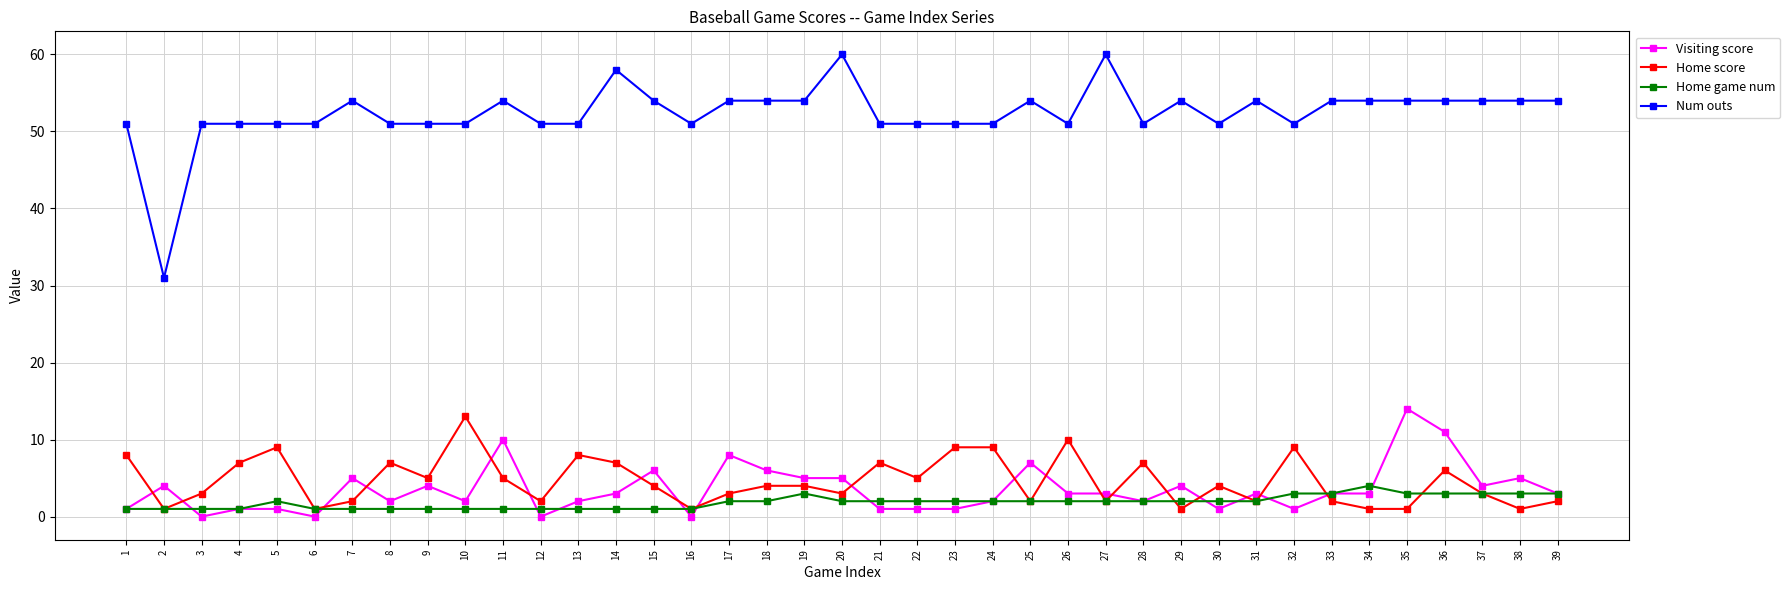

Reading right to left, list all the values displayed in this chart.

Visiting score: 3	5	4	11	14	3	3	1	3	1	4	2	3	3	7	2	1	1	1	5	5	6	8	0	6	3	2	0	10	2	4	2	5	0	1	1	0	4	1
Home score: 2	1	3	6	1	1	2	9	2	4	1	7	2	10	2	9	9	5	7	3	4	4	3	1	4	7	8	2	5	13	5	7	2	1	9	7	3	1	8
Home game num: 3	3	3	3	3	4	3	3	2	2	2	2	2	2	2	2	2	2	2	2	3	2	2	1	1	1	1	1	1	1	1	1	1	1	2	1	1	1	1
Num outs: 54	54	54	54	54	54	54	51	54	51	54	51	60	51	54	51	51	51	51	60	54	54	54	51	54	58	51	51	54	51	51	51	54	51	51	51	51	31	51